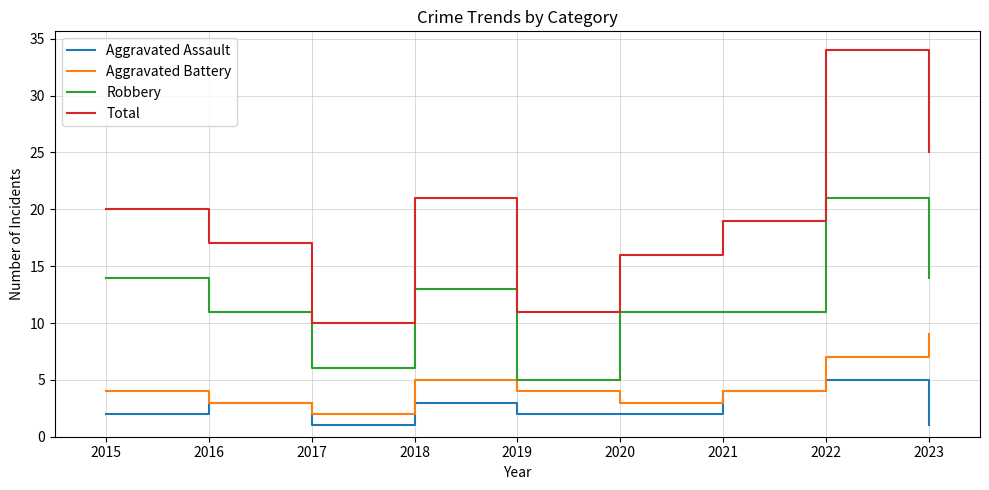

True or false: Aggravated Assault and Robbery cross at least once.

False